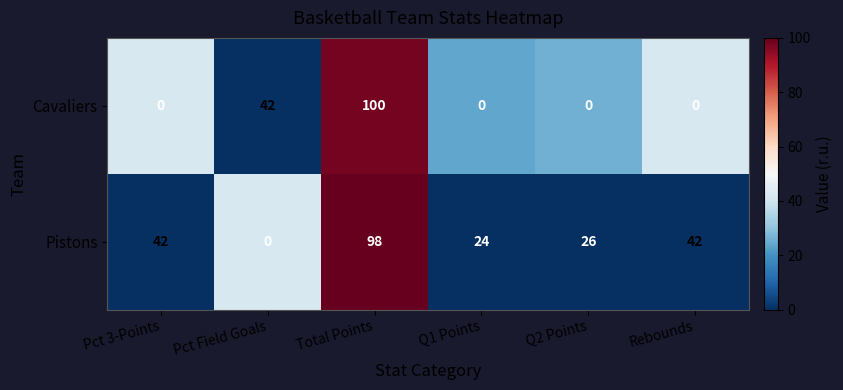

Reading left to right, list all the values displayed in this chart.

Cavaliers: 0	42	100	0	0	0
Pistons: 42	0	98	24	26	42